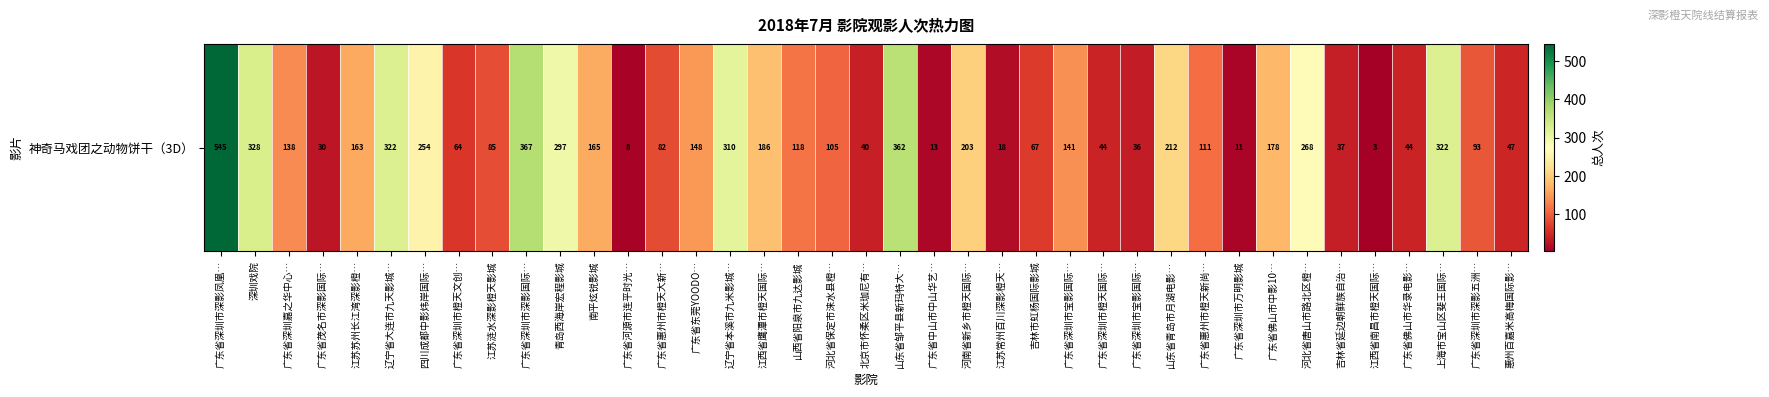

The value at 河北省唐山市路北区橙… is 268. True or false?

True